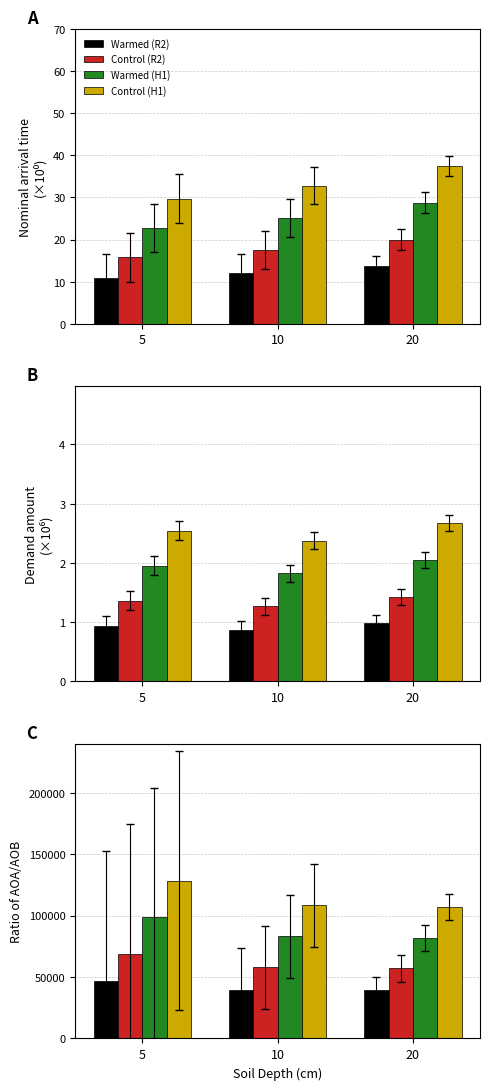

What is the total value across all series at 20?

284735.5